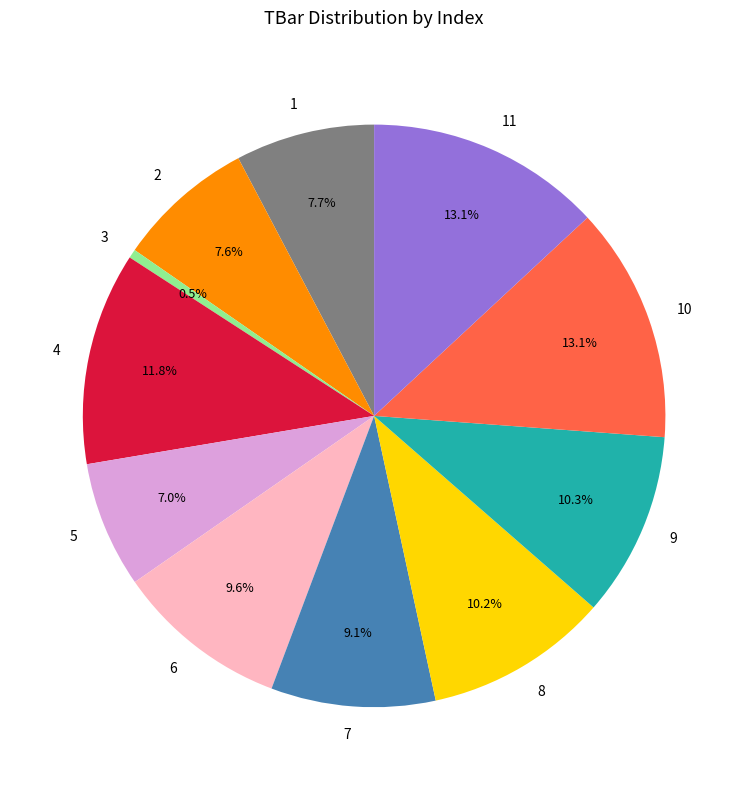

Is there any slice that represents more than half of the pie?

No